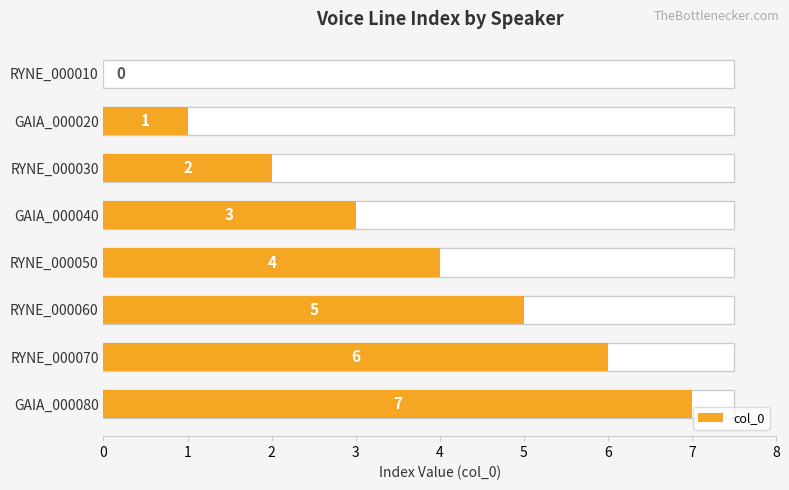

Is it true that the value at RYNE_000050 is 4?

True